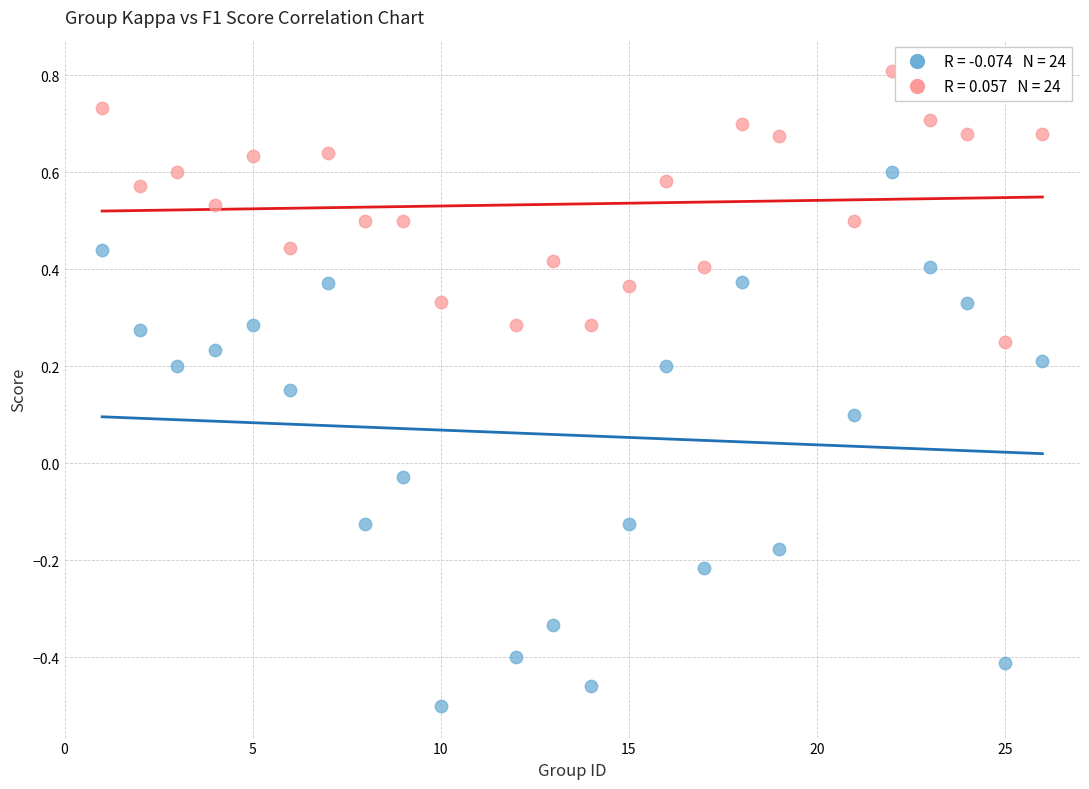

Across all data points, what is the range of X values (max minus min)?

25.0